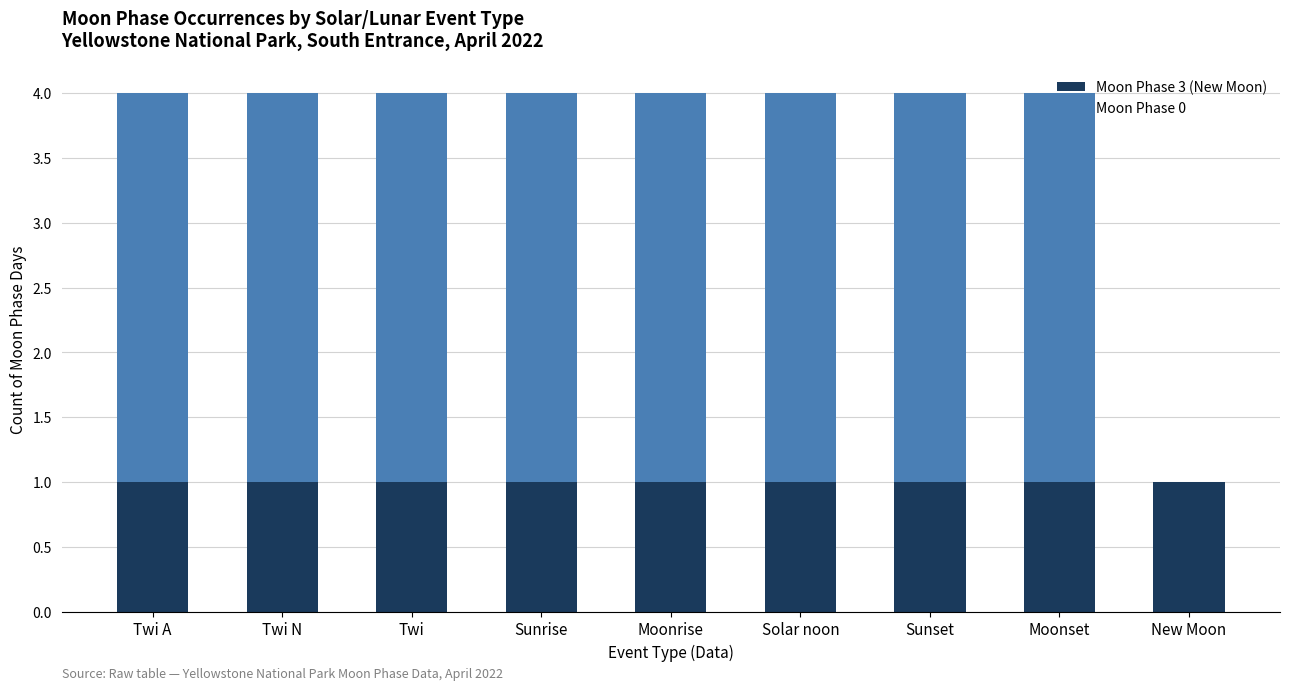

The value of Moon Phase 3 (New Moon) at Sunset is 1. True or false?

True